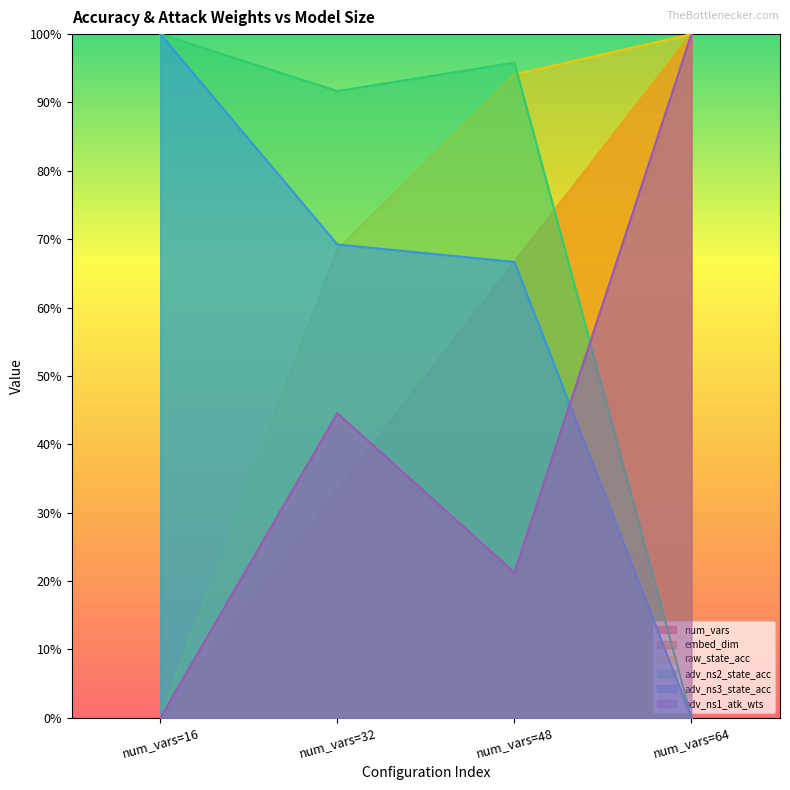

How many values in embed_dim are above zero?

3